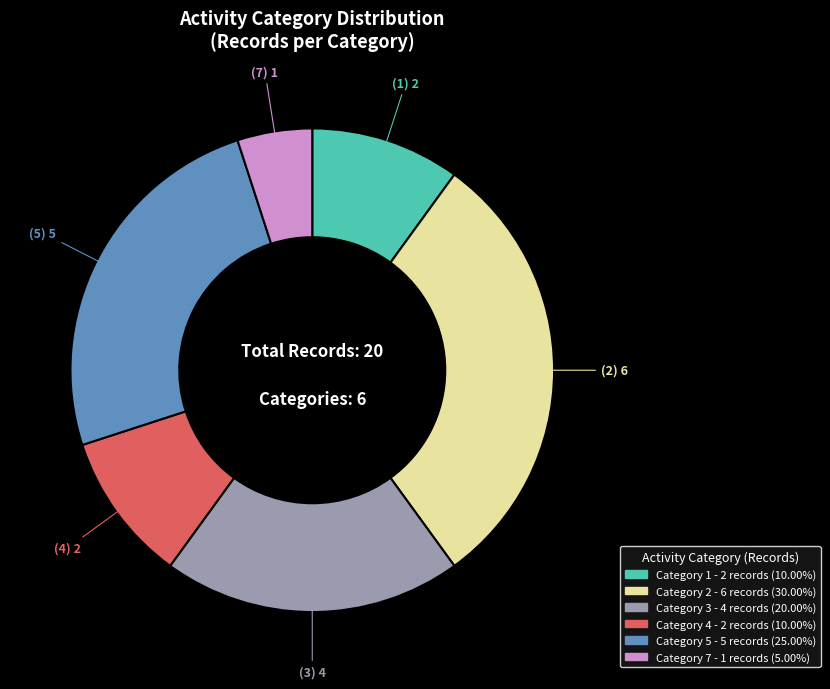

Is there any slice that represents more than half of the pie?

No